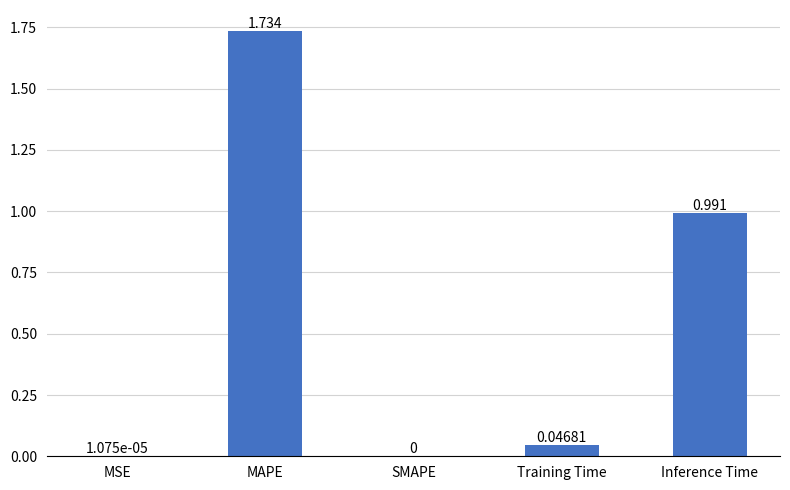

True or false: the data shows 1.3 at Inference Time.

False